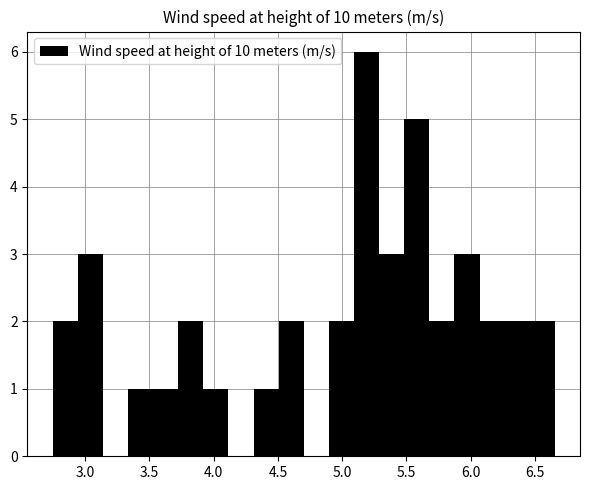

Around what value on the x-axis is the tallest bar? Give the approximate position of its centre, as read against the axis.

5.20